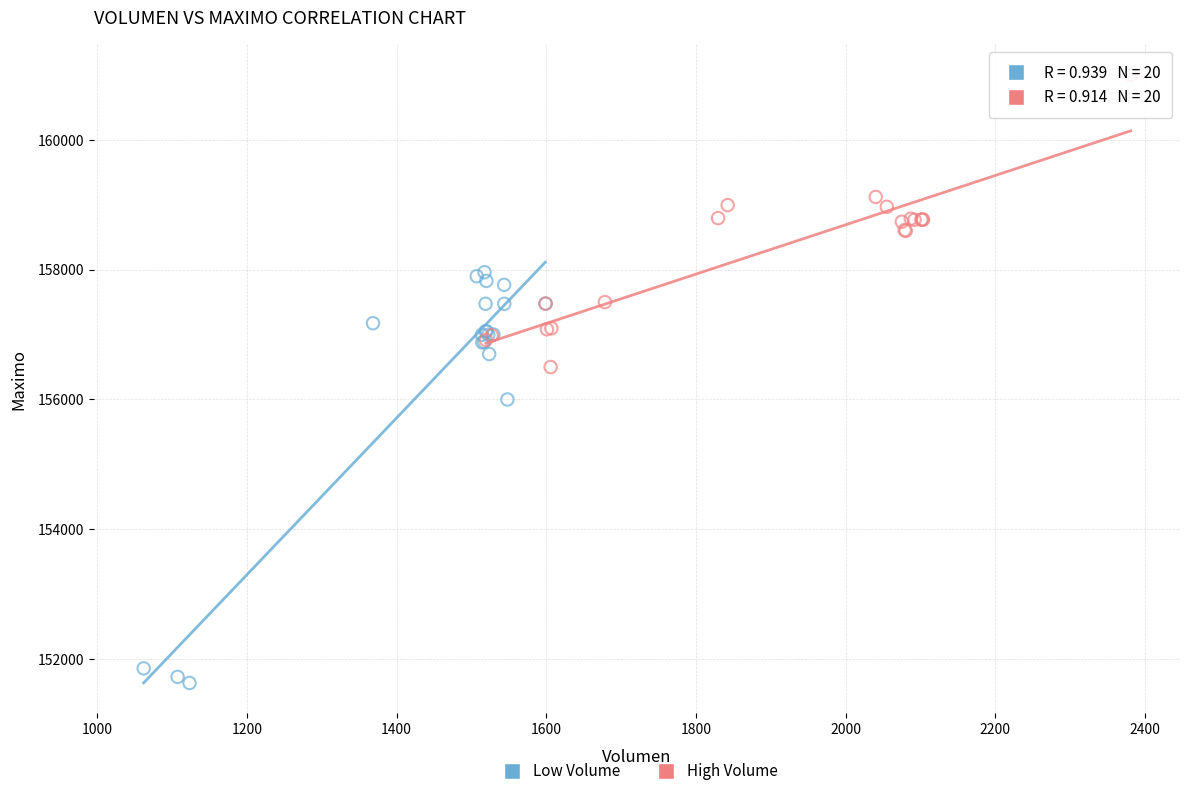

Which series has the widest spread of Y values?

Low Volume